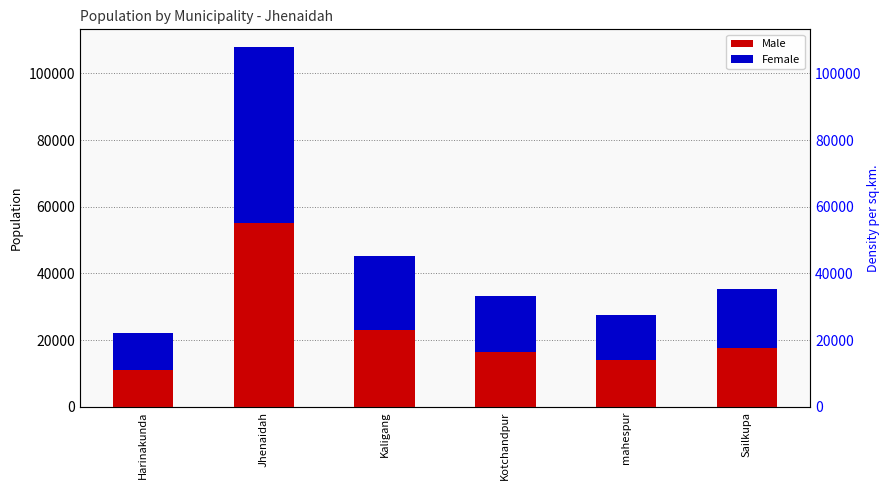

Are the bars horizontal?

No